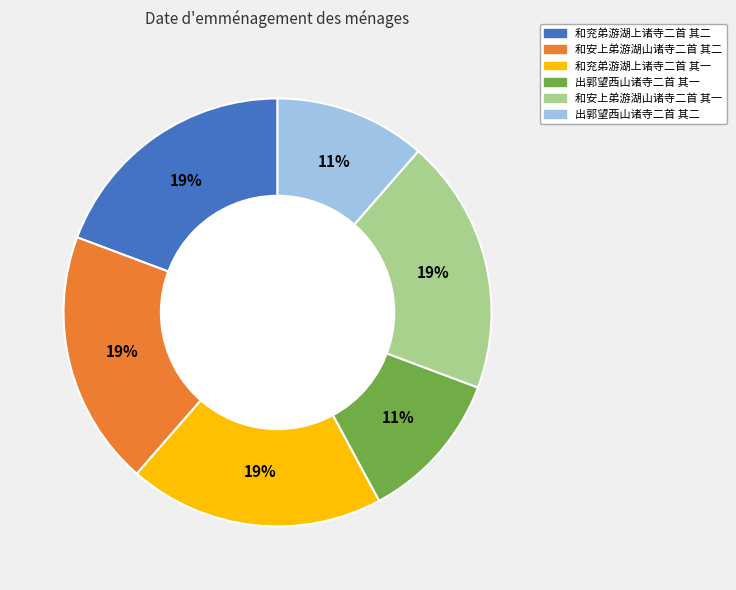

To the nearest percent, what is the combined percentage of 和安上弟游湖山诸寺二首 其二 and 和兖弟游湖上诸寺二首 其一?

39%